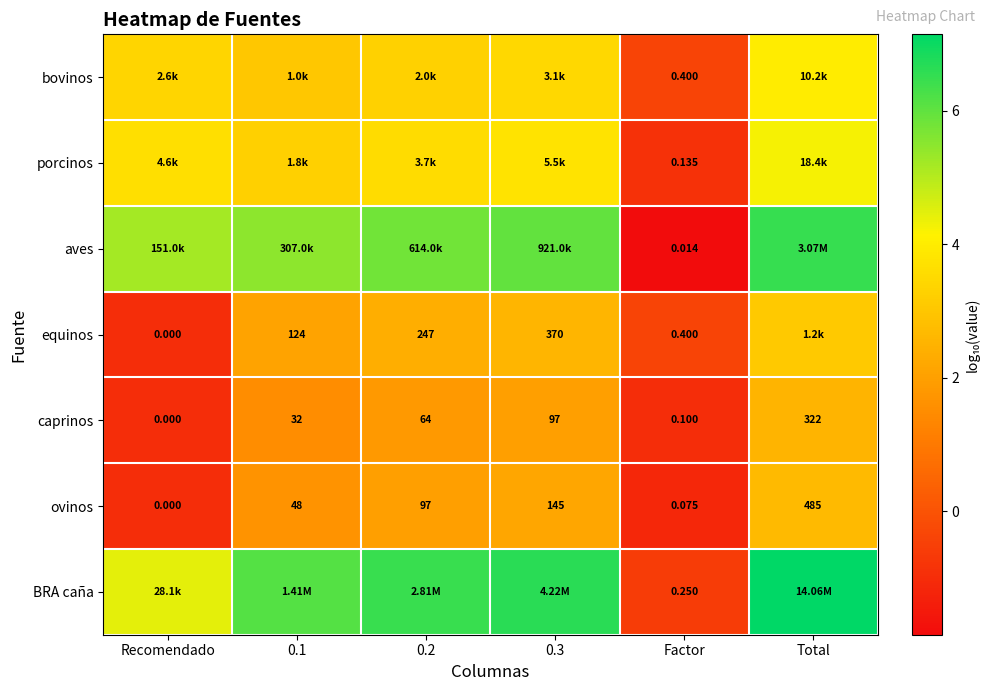

Is the value of caprinos at Recomendado greater than the value of bovinos at Factor?

No